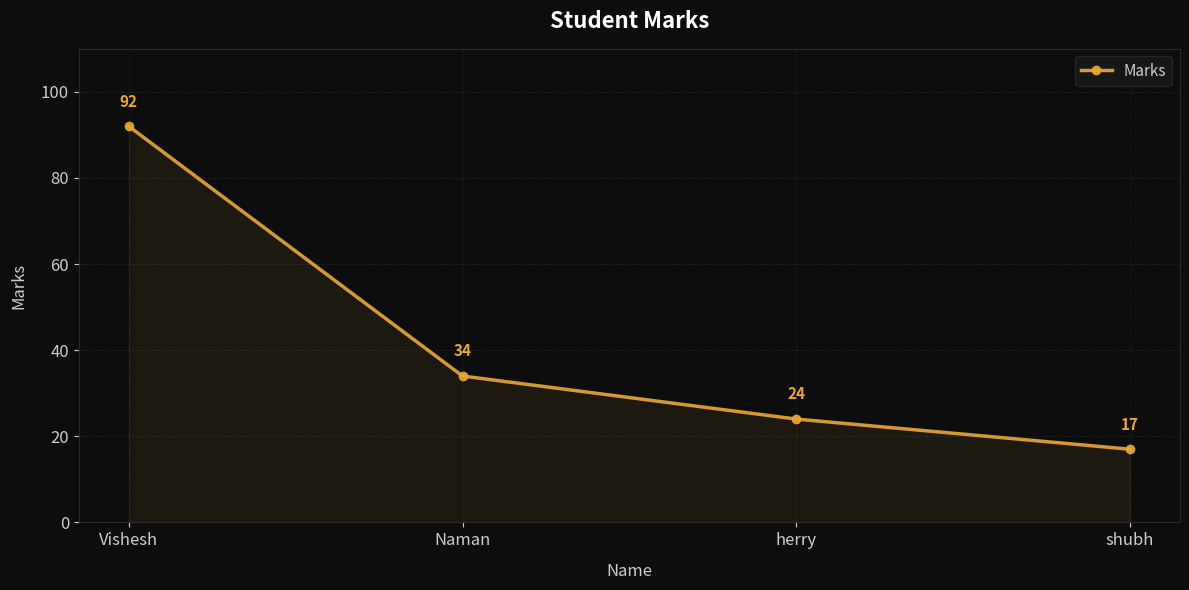

Reading left to right, what are all the values shown in this chart?

92	34	24	17